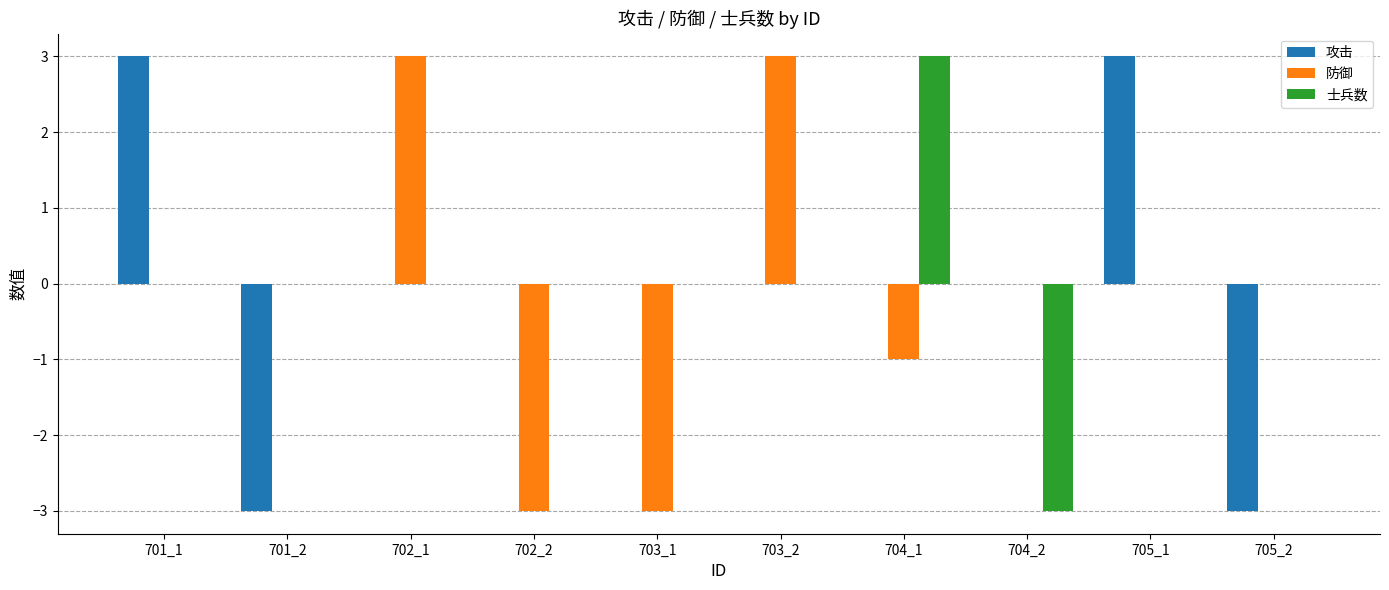

What is the sum of the 攻击 values at 704_1 and 701_1?

3